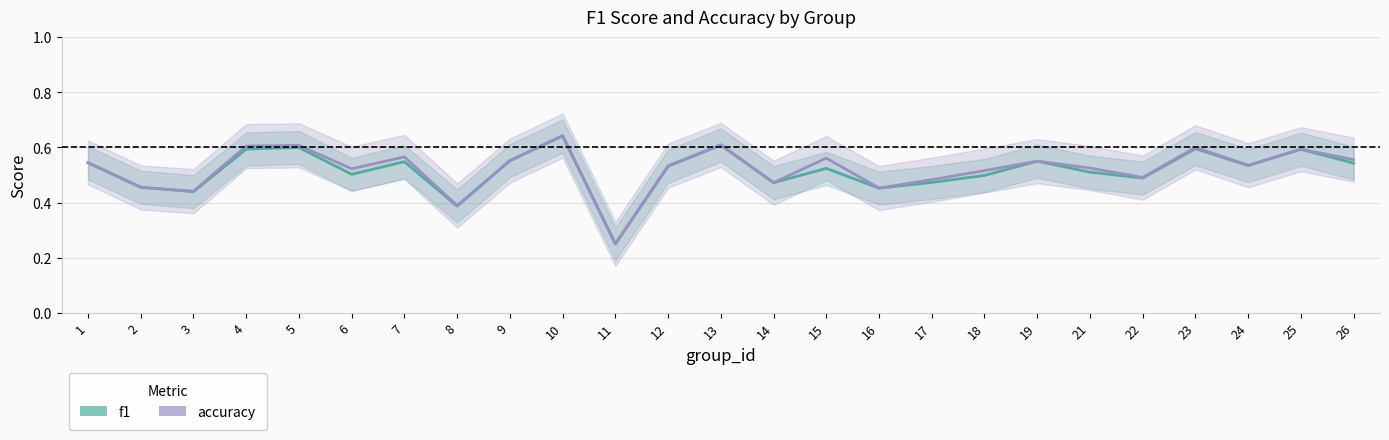

How many lines are shown in the chart?

2